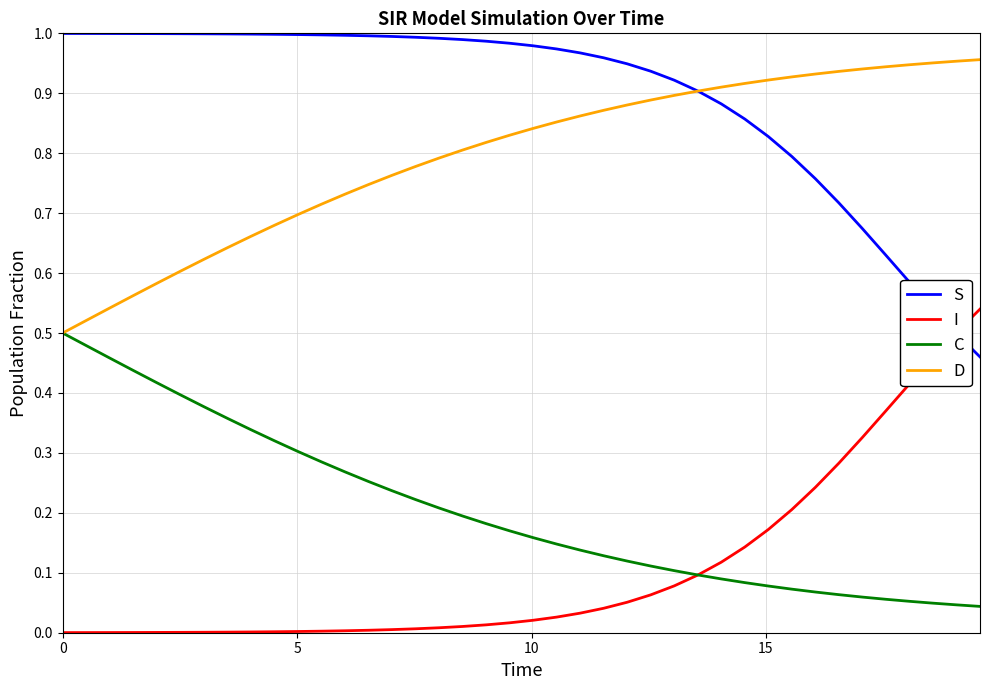

True or false: S and C cross at least once.

False